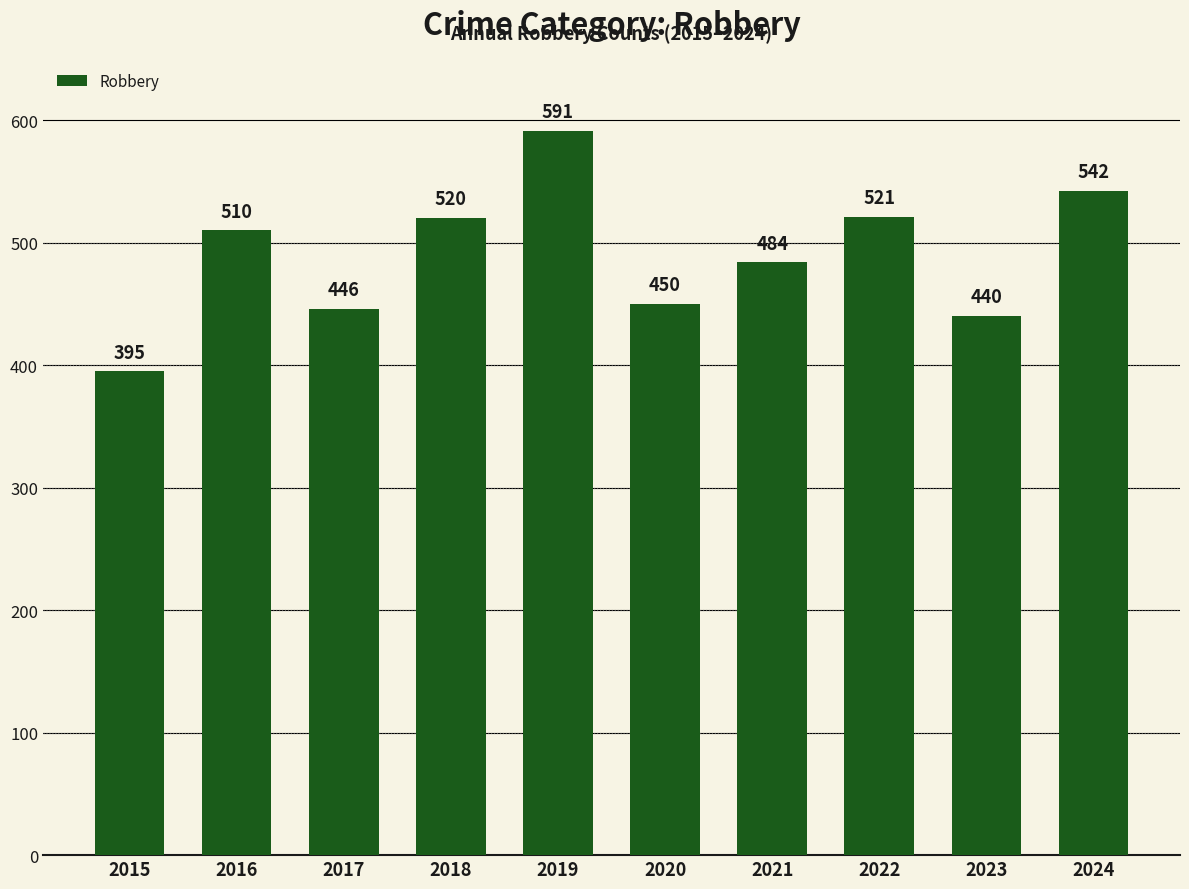

List the labels in order of value, smallest first.

2015, 2023, 2017, 2020, 2021, 2016, 2018, 2022, 2024, 2019